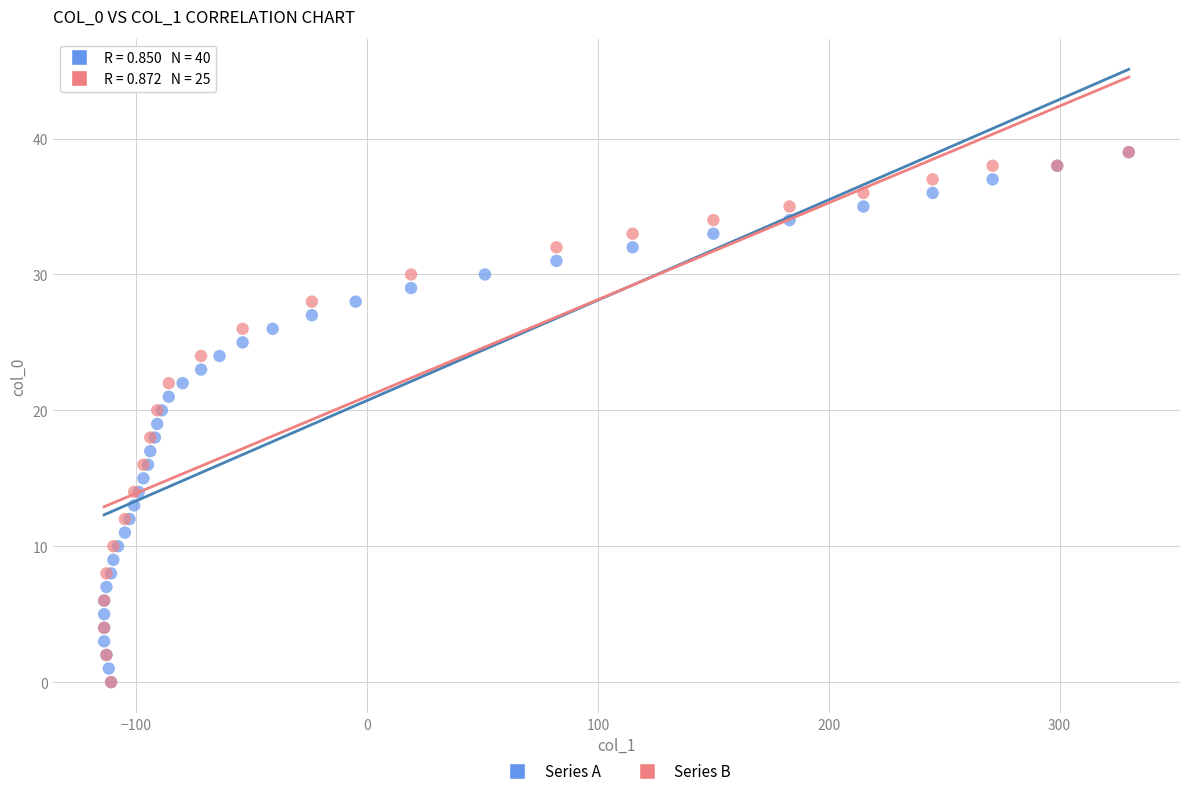

What are all the series names shown in the legend?

Series A, Series B